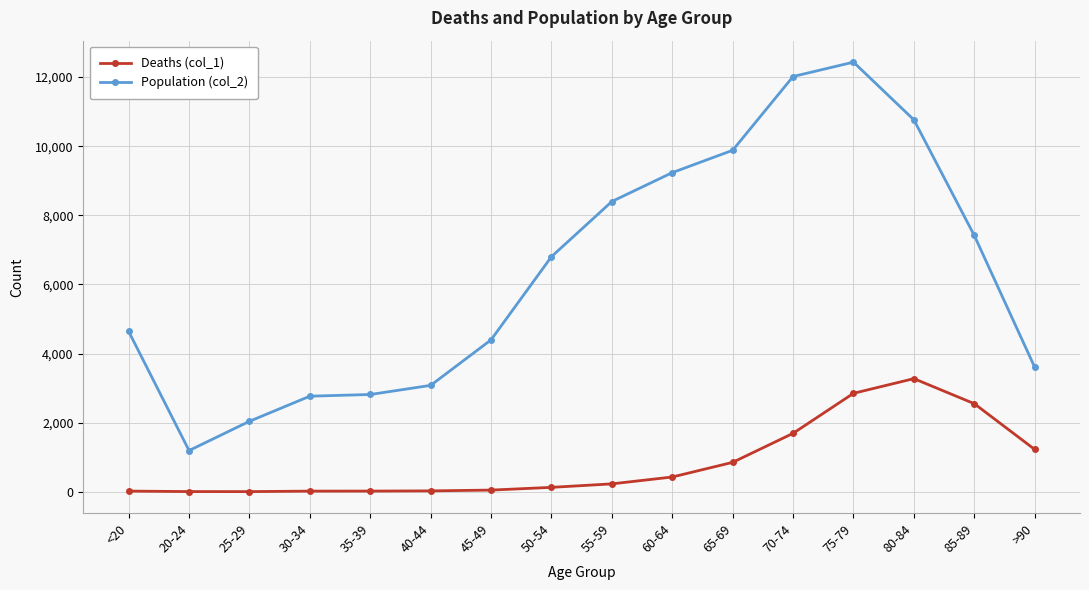

Count the number of data series in this chart.

2